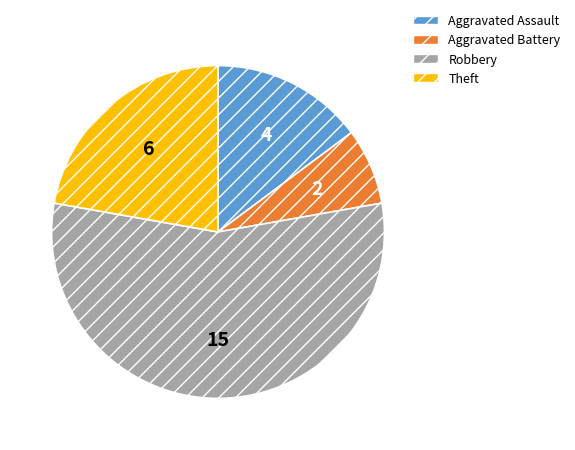

Count the number of slices in the pie.

4